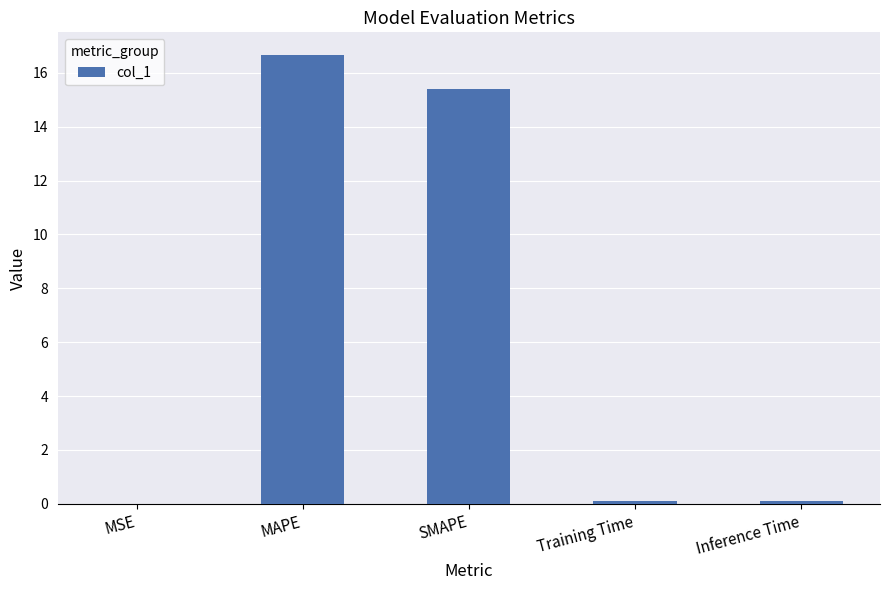

Between MAPE and Training Time, which is larger?

MAPE